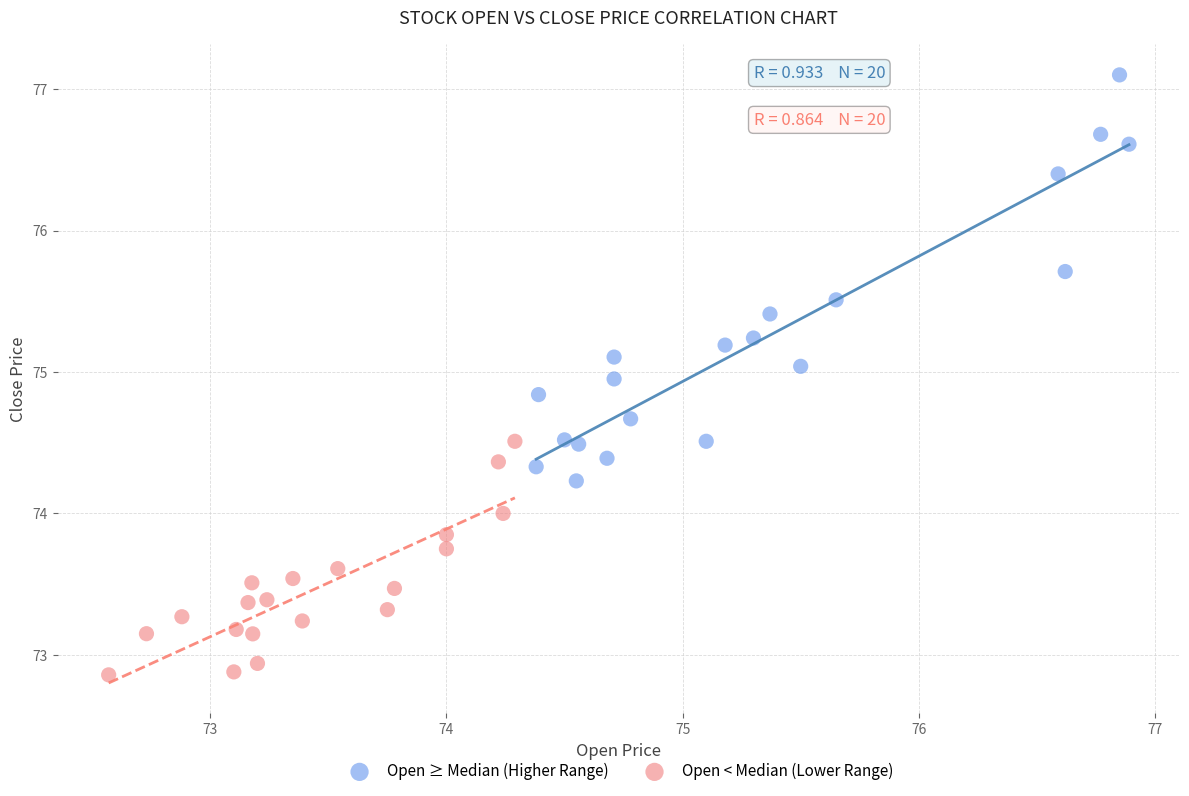

Which series reaches the maximum Y coordinate?

Open ≥ Median (Higher Range)